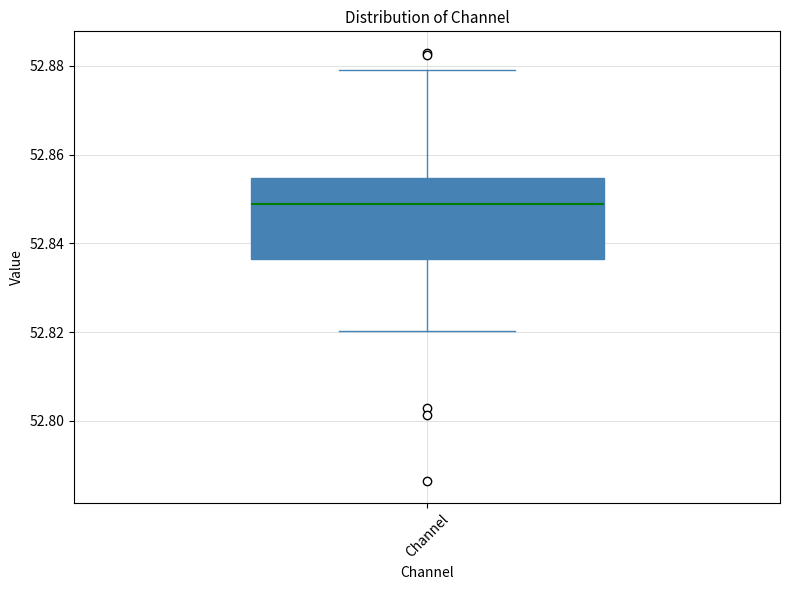

Transcribe this box plot: give where the median line is, the range the box spans, and where the two whiskers end, as read against the y-axis. The values are not printed on the chart, so give them approximately, as read against the axis.

median 52.848, box 52.836 to 52.854, whiskers 52.820 to 52.880